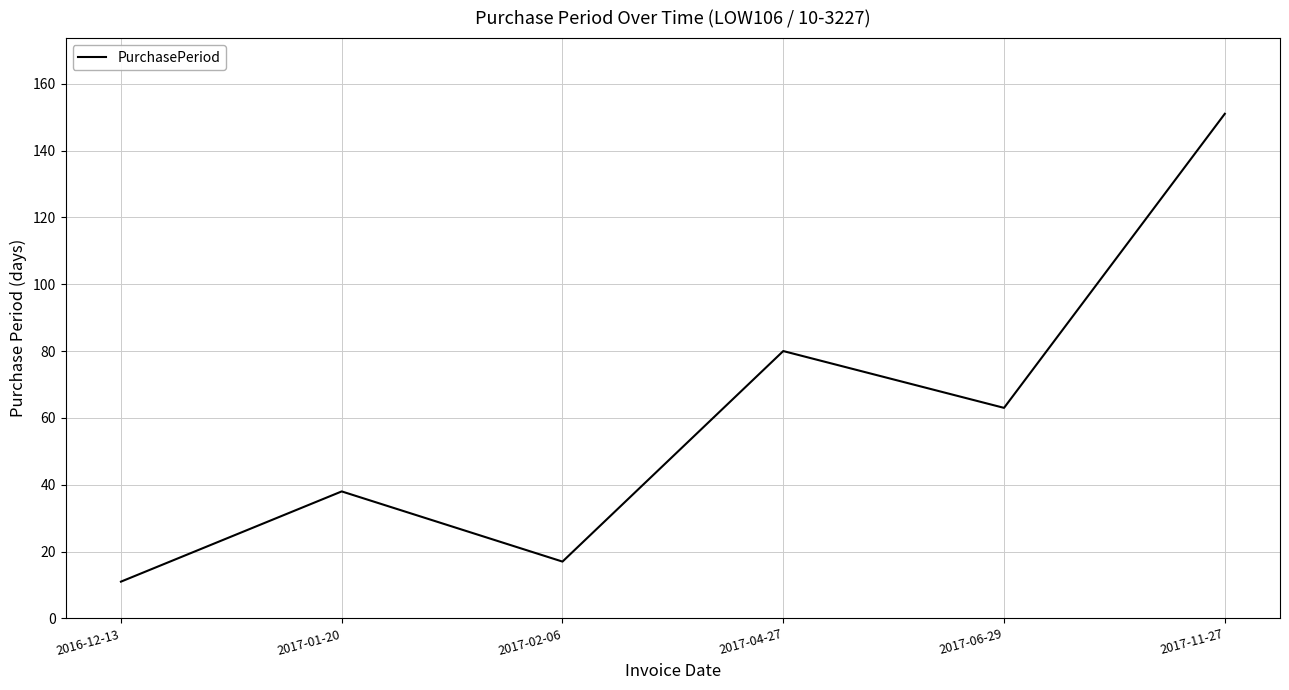

Is it true that the value at 2017-04-27 is 80?

True